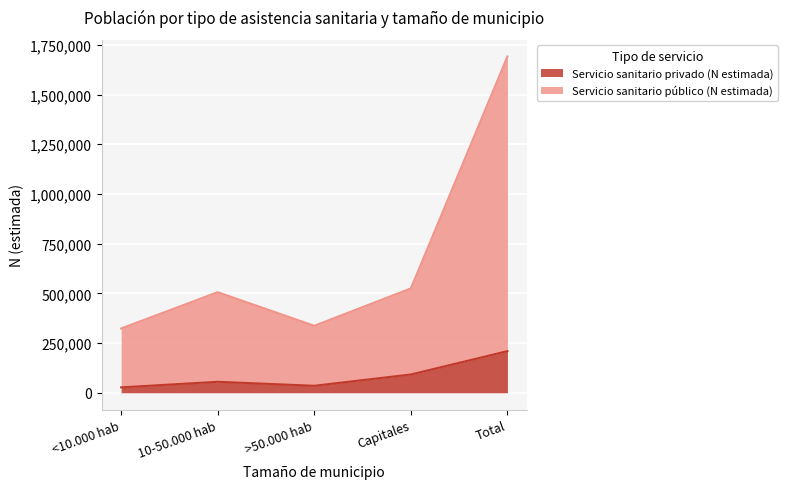

What is the highest value of the Servicio sanitario privado (N estimada) series?

209428